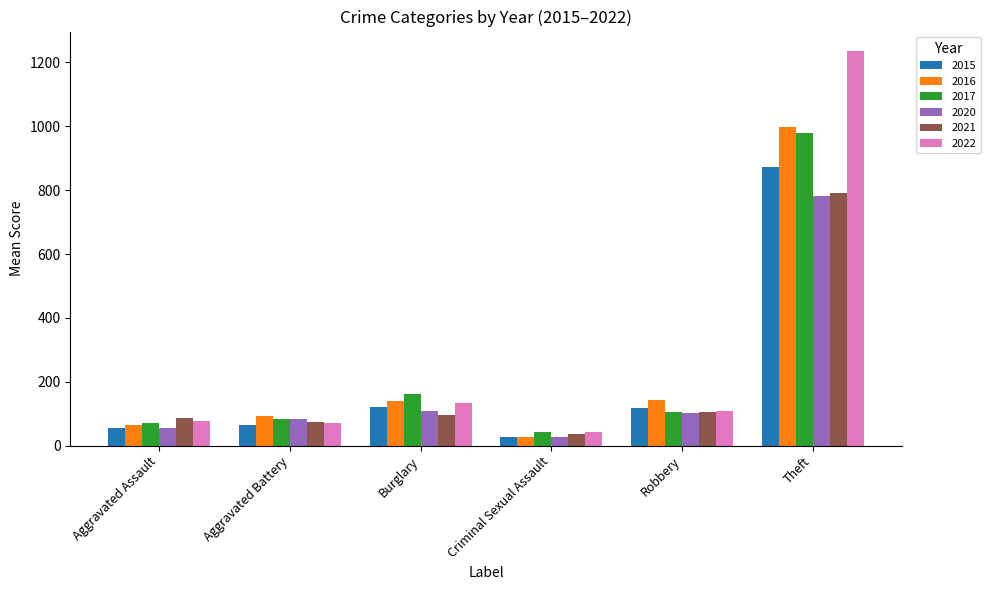

At which label does 2016 reach its peak?

Theft